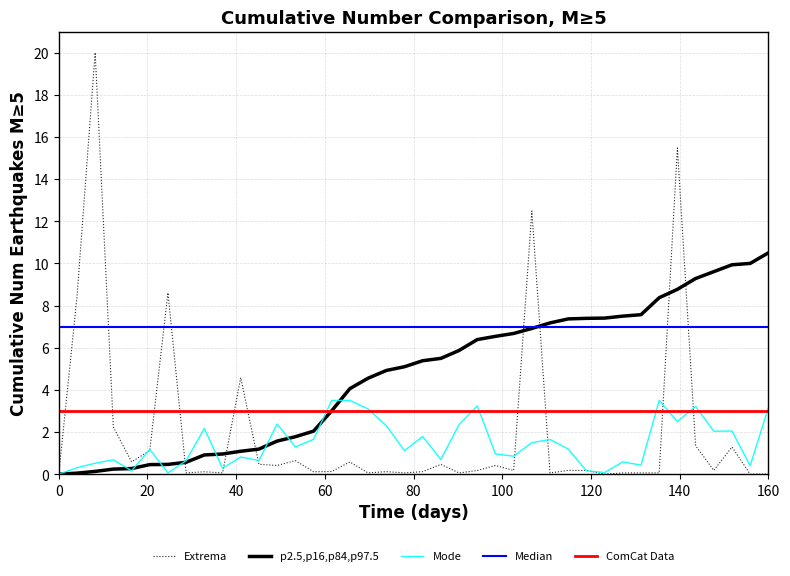

Which series has the largest total across all categories?

Median